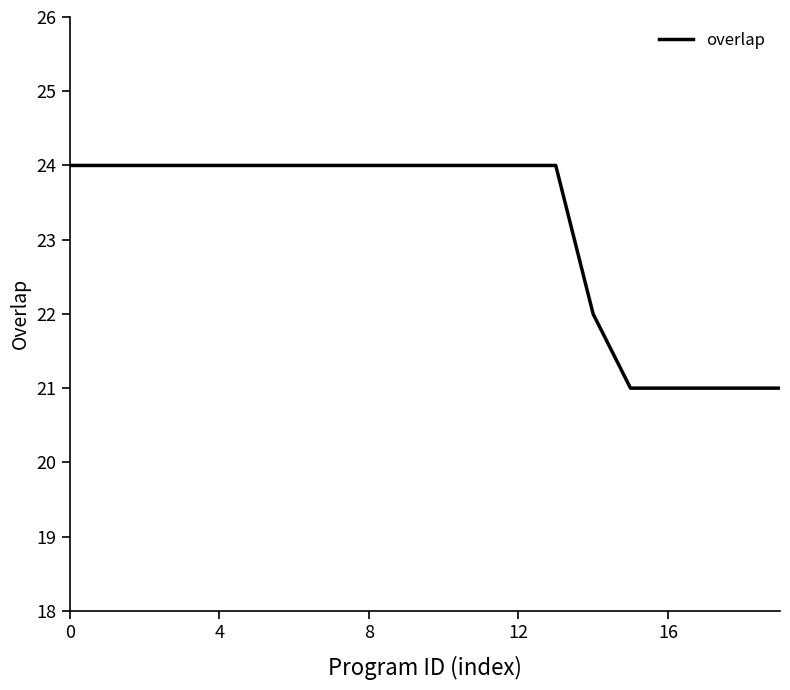

What is the maximum value shown in the chart?

24